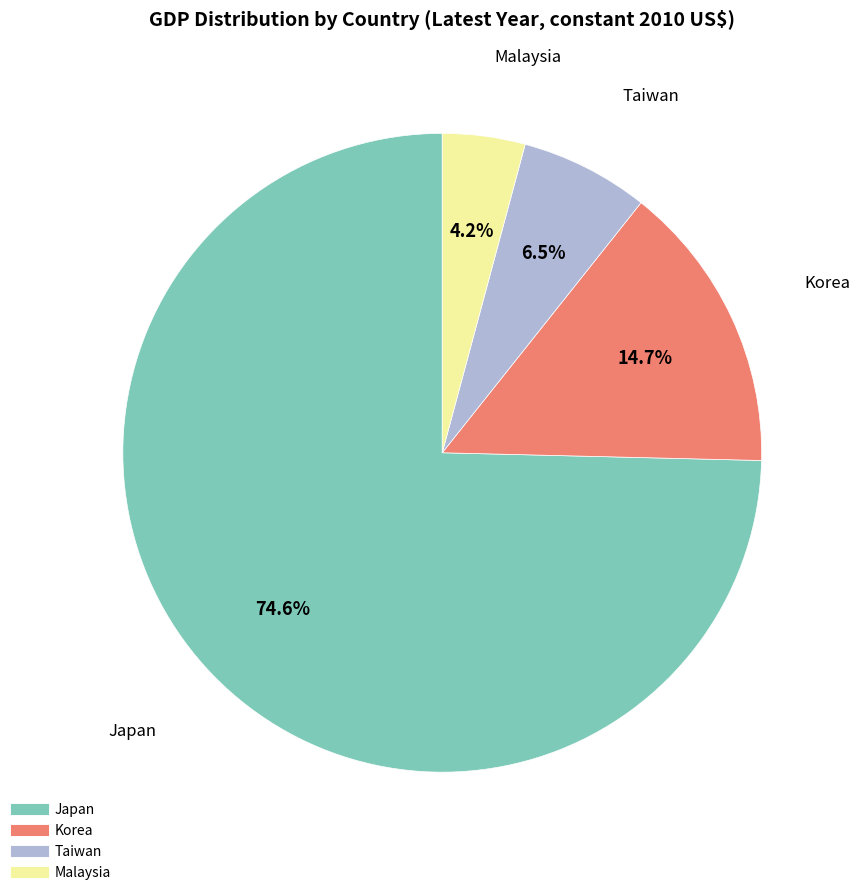

To the nearest percent, what is the difference between the largest and smallest slice percentages?

70%